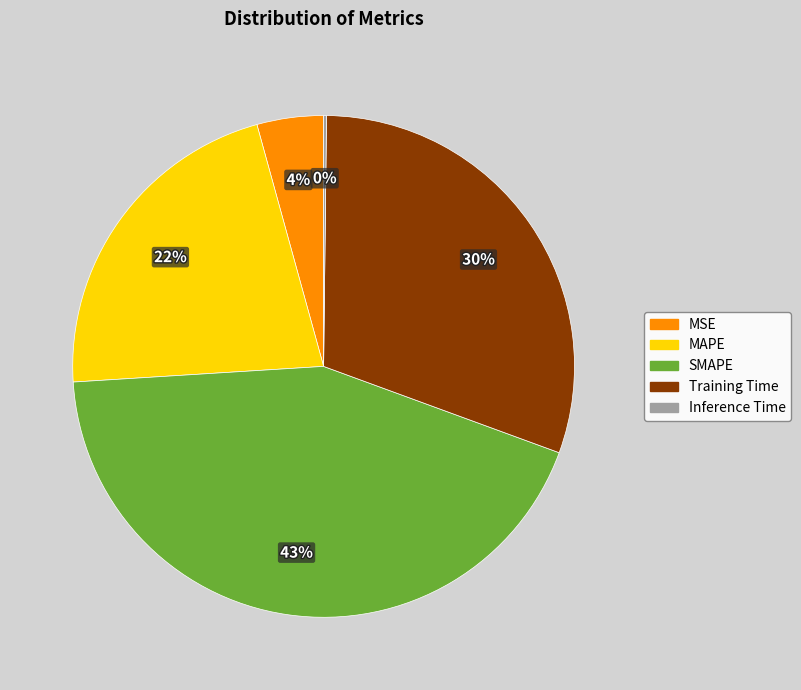

What percentage is the MAPE slice, to the nearest percent?

22%